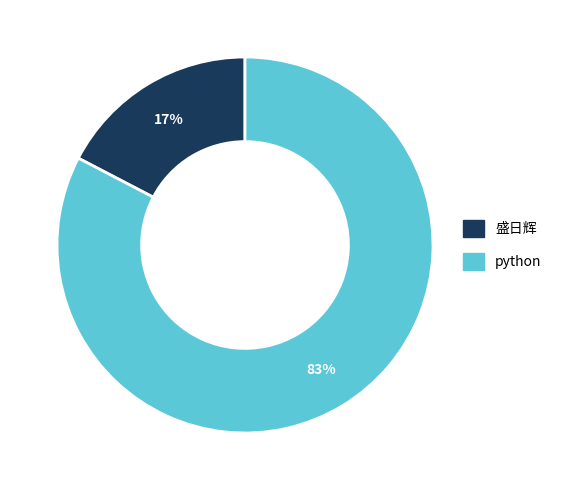

The python slice represents 83% of the pie. True or false?

True